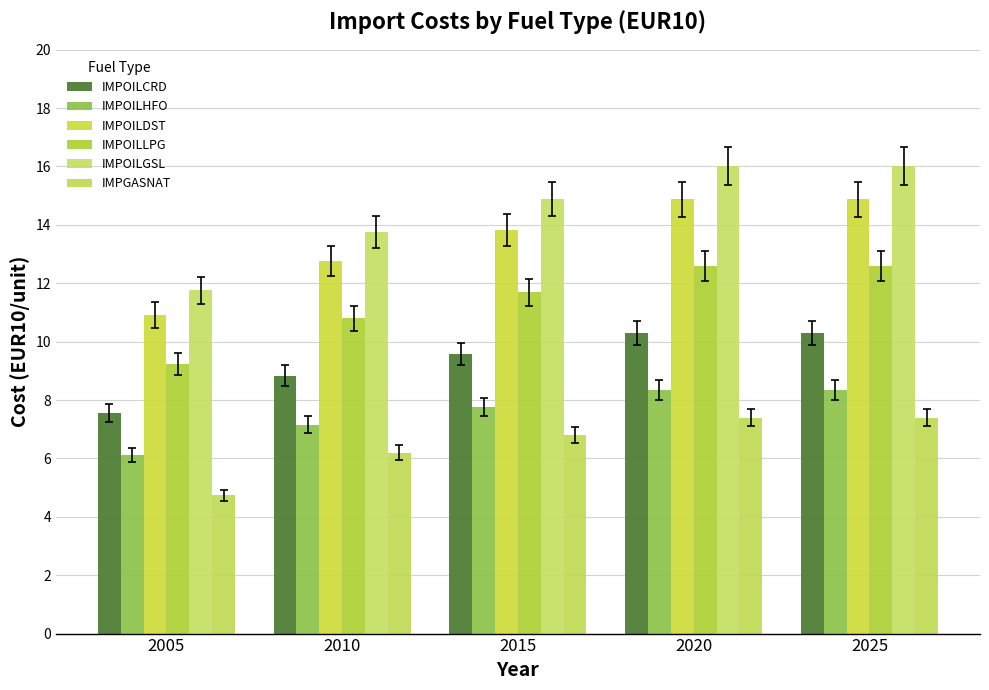

How many bars are there in each group?

6